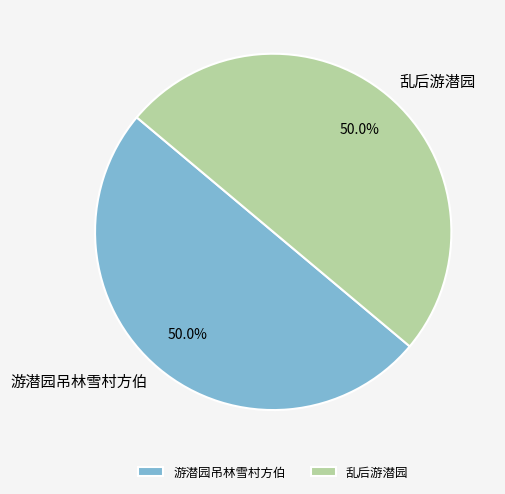

Approximately how many times larger is the value at 游潜园吊林雪村方伯 compared to 乱后游潜园?

1.0